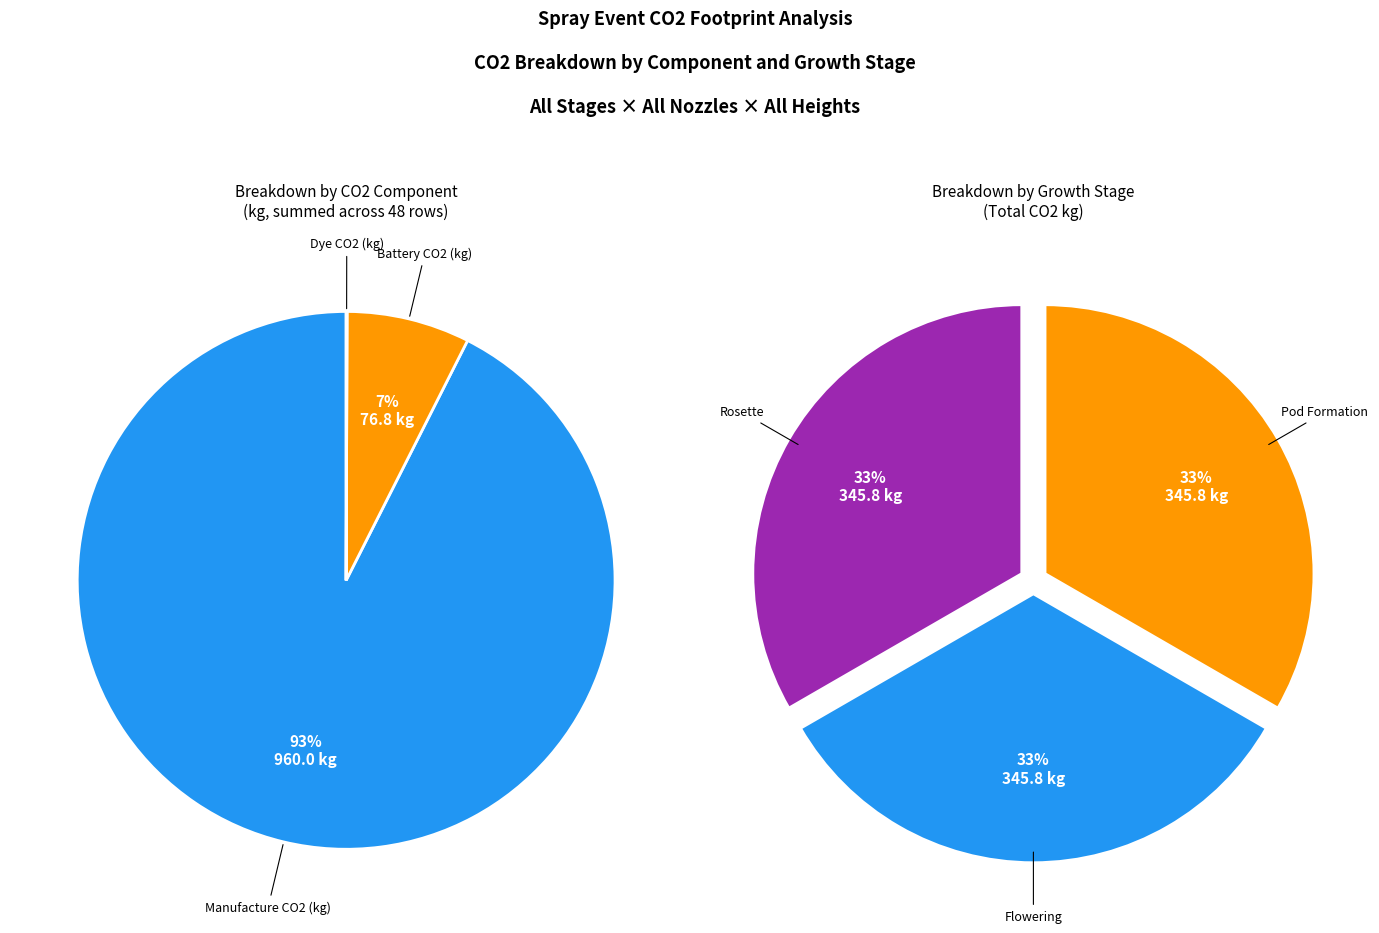

What is the smallest slice in the pie chart?

Dye CO2 (kg)